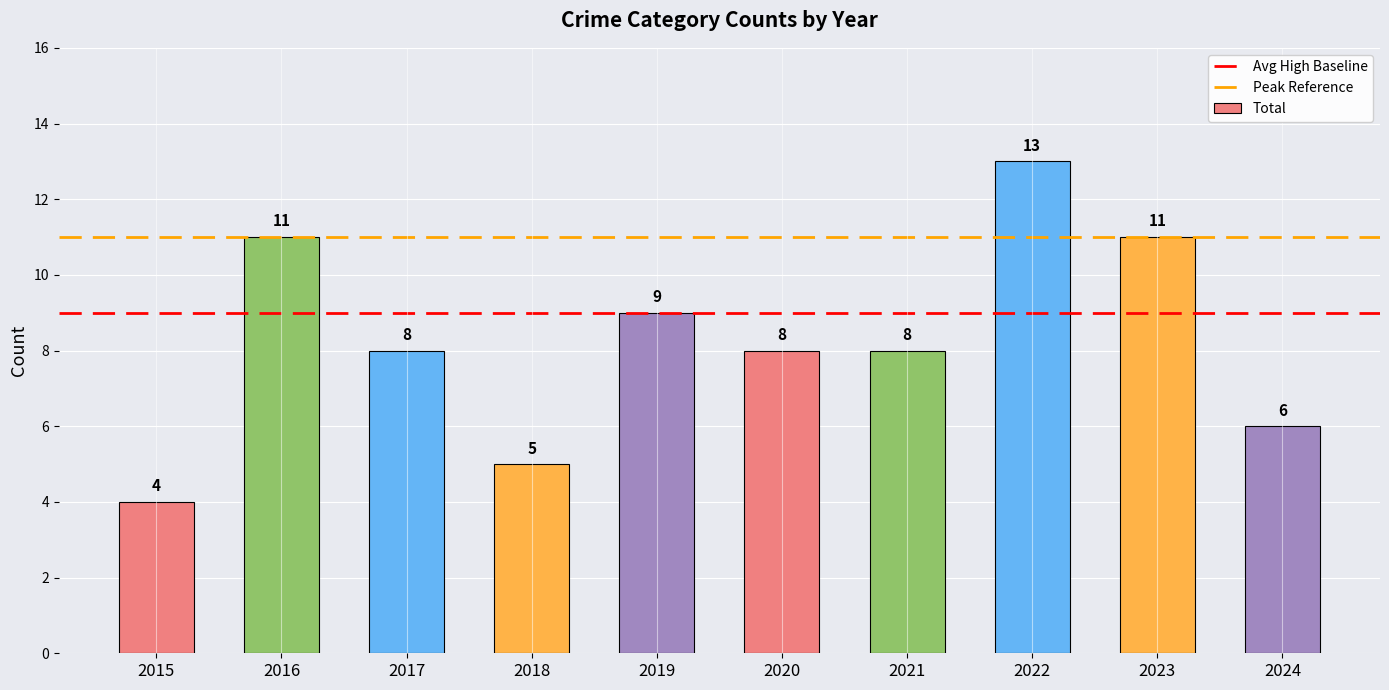

What is the difference between the second highest and minimum values?

7